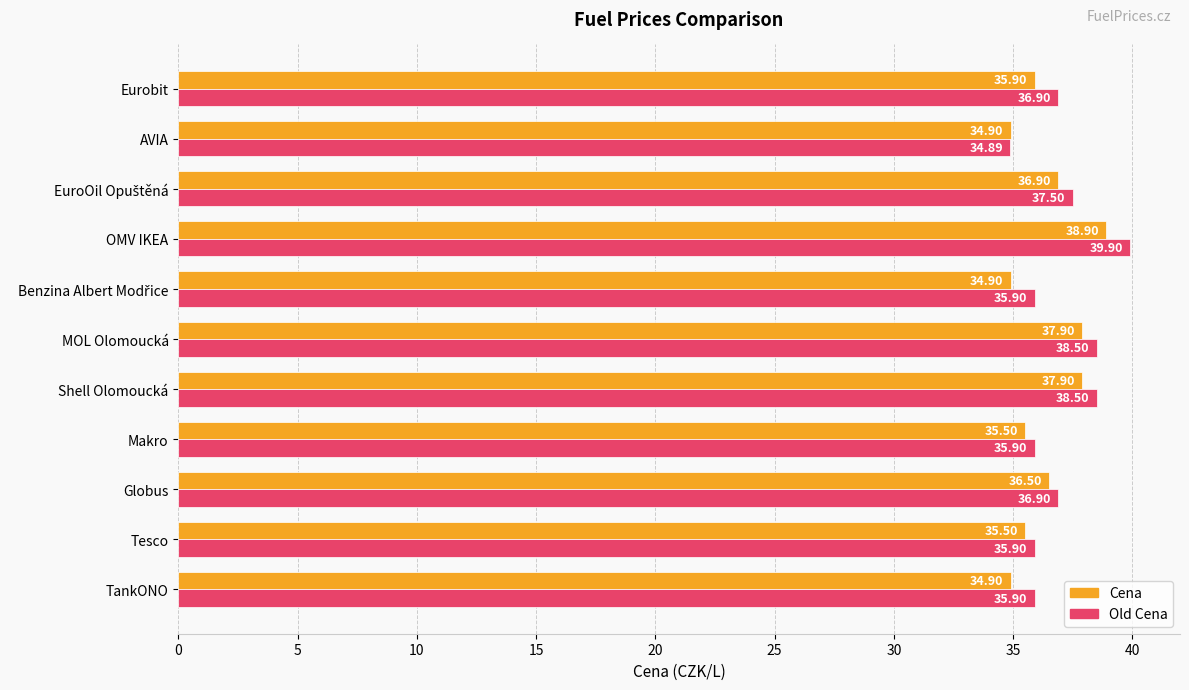

What is the lowest value of the Cena series?

34.9